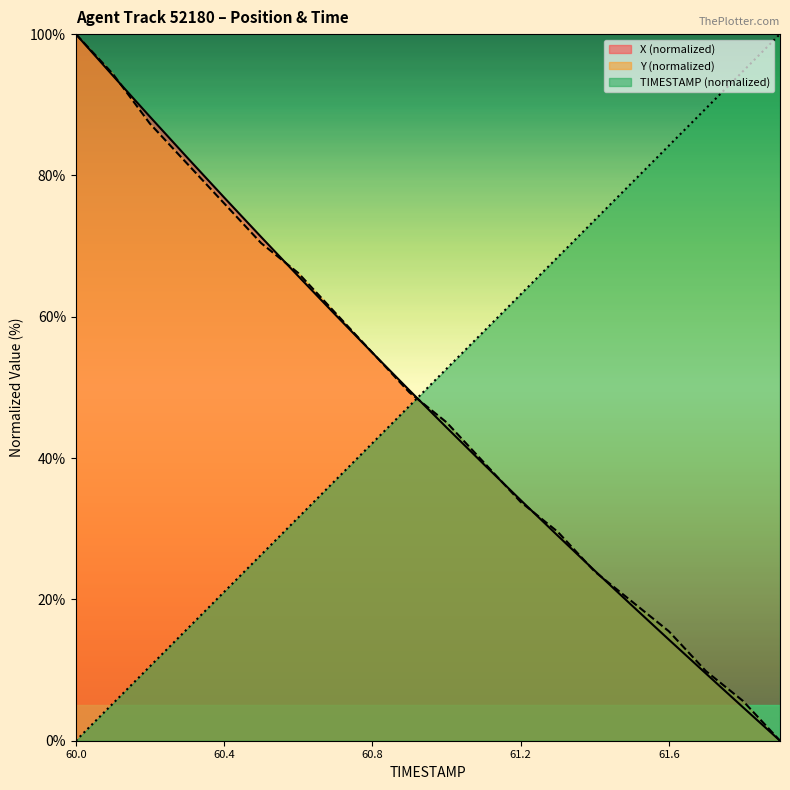

Does the chart have visible grid lines?

No